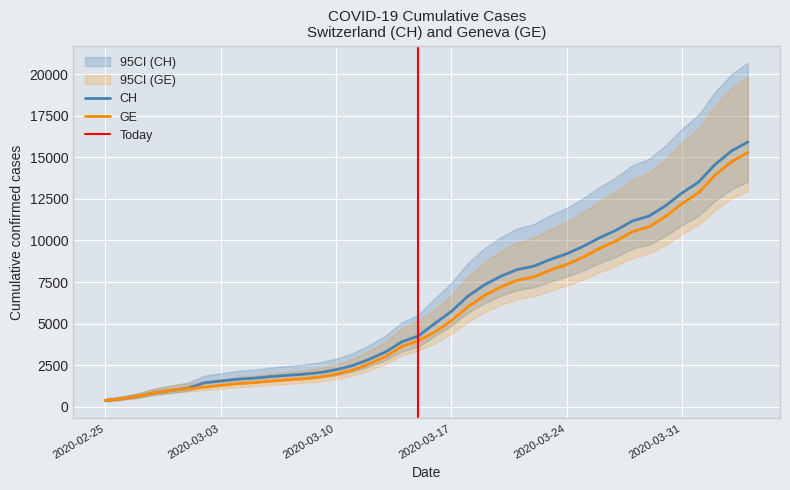

List the series in order of their peak value, lowest first.

GE, CH